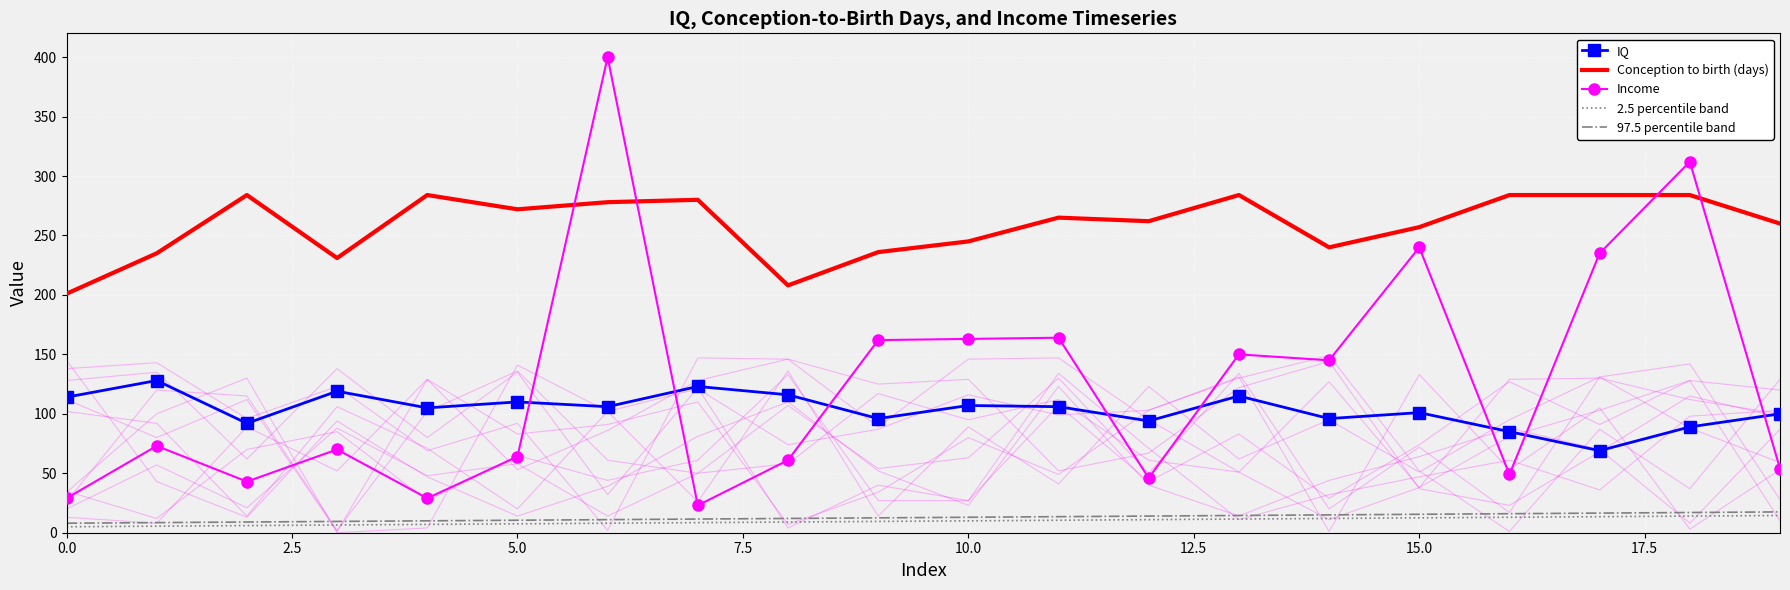

What is the difference between the maximum and minimum values in the Income series?

377.0